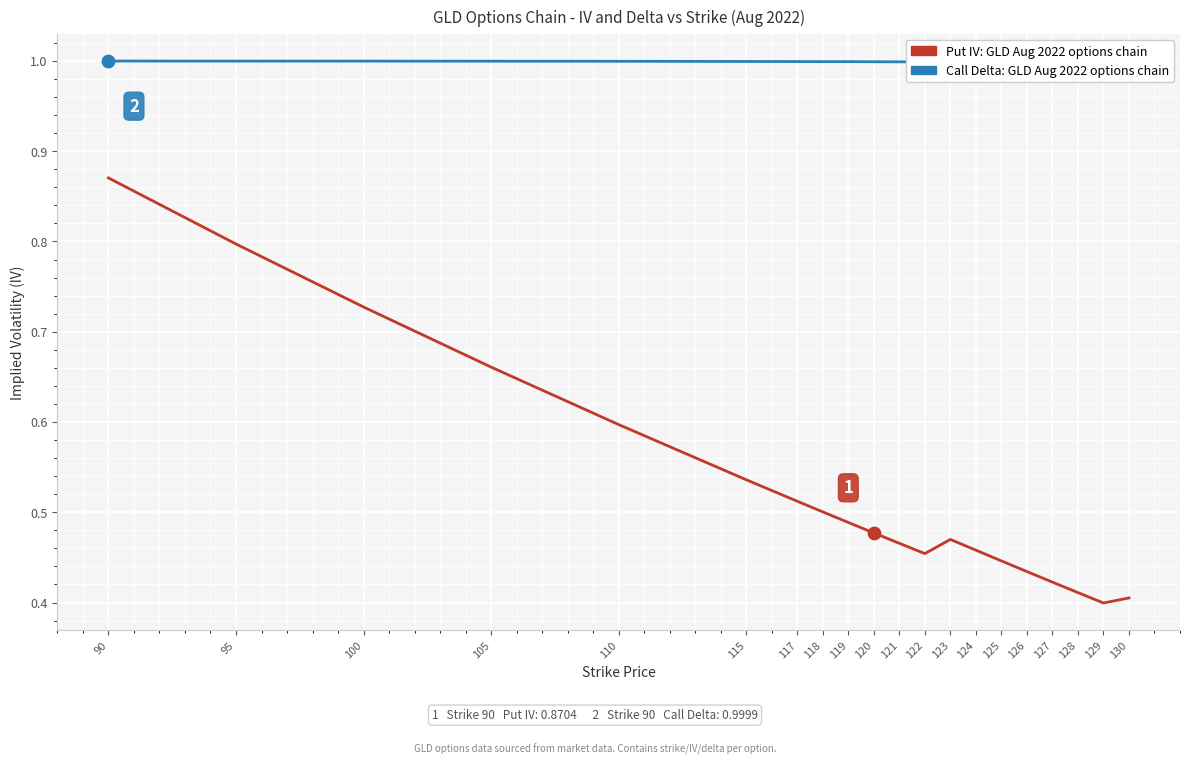

Which series has the widest spread of Y values?

Put IV (GLD Aug 2022)